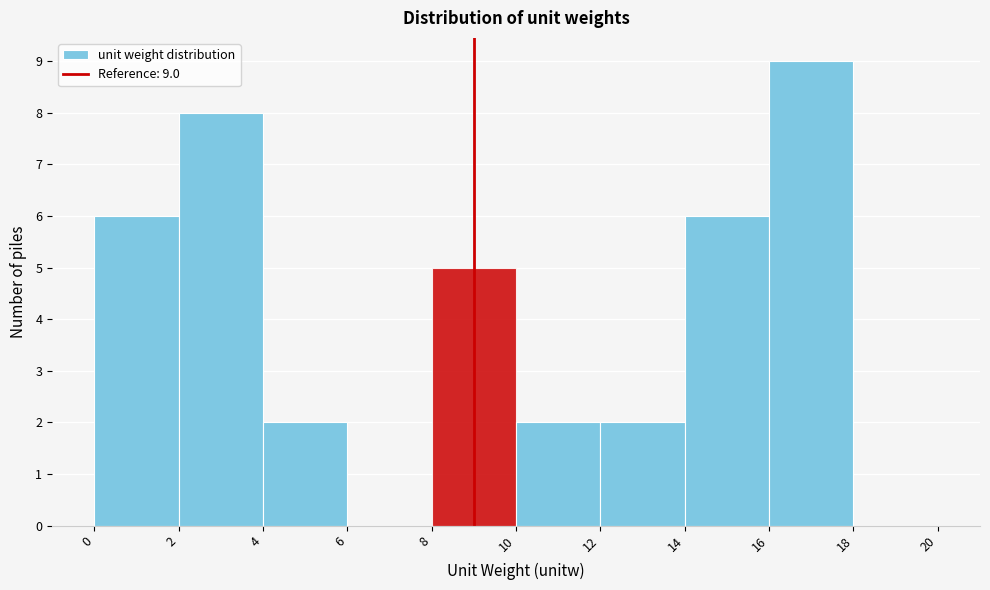

Over which range of the x-axis is the bar tallest?

16 to 18